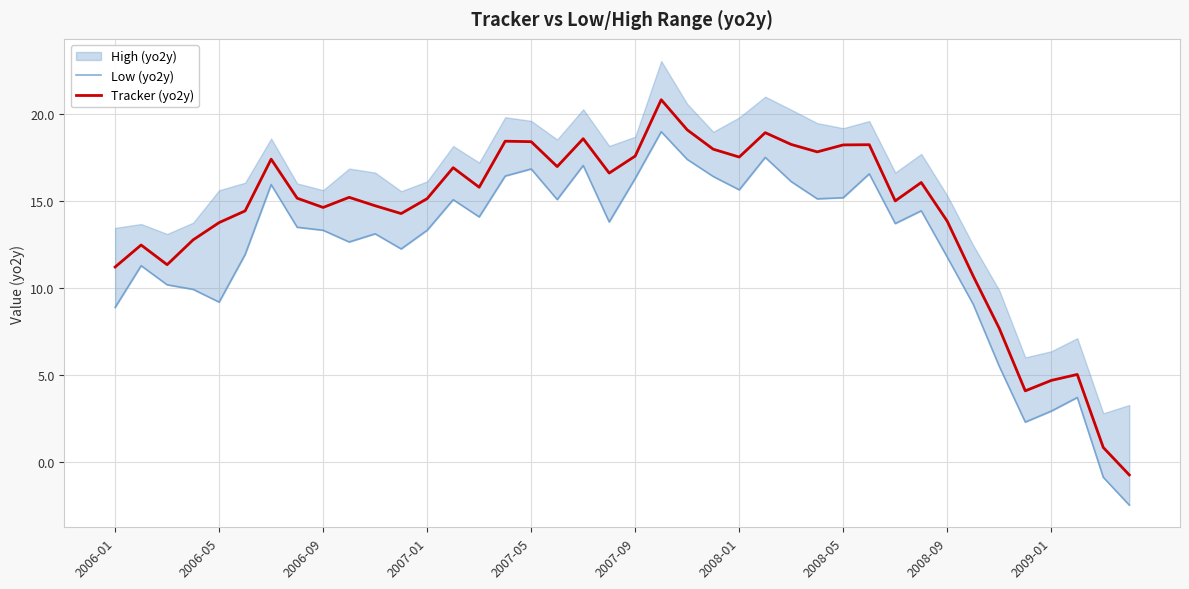

How many data points in Low (yo2y) are above 13?

24